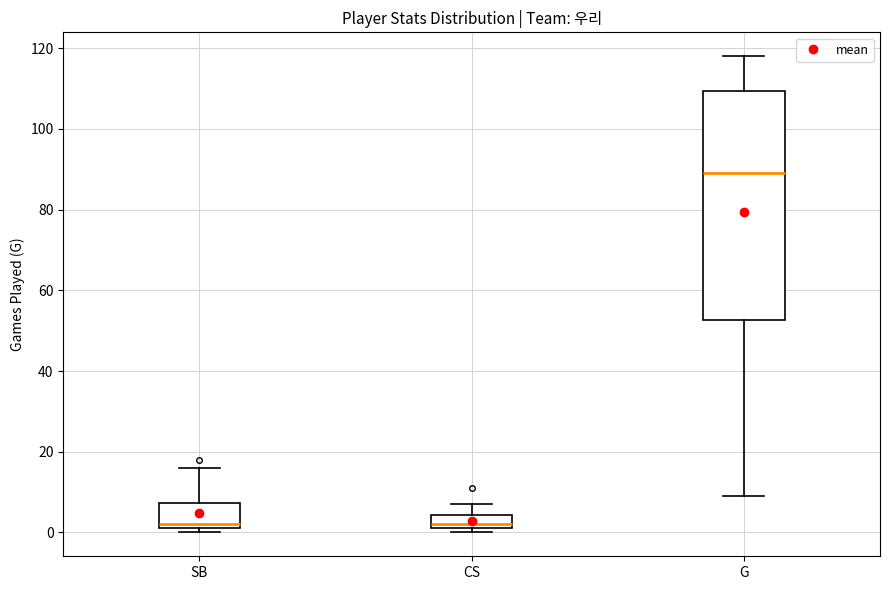

Reading left to right, transcribe this box plot: for each box, give where its median line is, the range the box spans, and where its two whiskers end, as read against the y-axis. The values are not printed on the chart, so give them approximately, as read against the axis.

SB: median 2 (just above the box's lower edge), box 2 to 8, whiskers 0 to 16
CS: median 2 (just above the box's lower edge), box 2 to 4, whiskers 0 to 8
G: median 90, box 52 to 110, whiskers 10 to 118